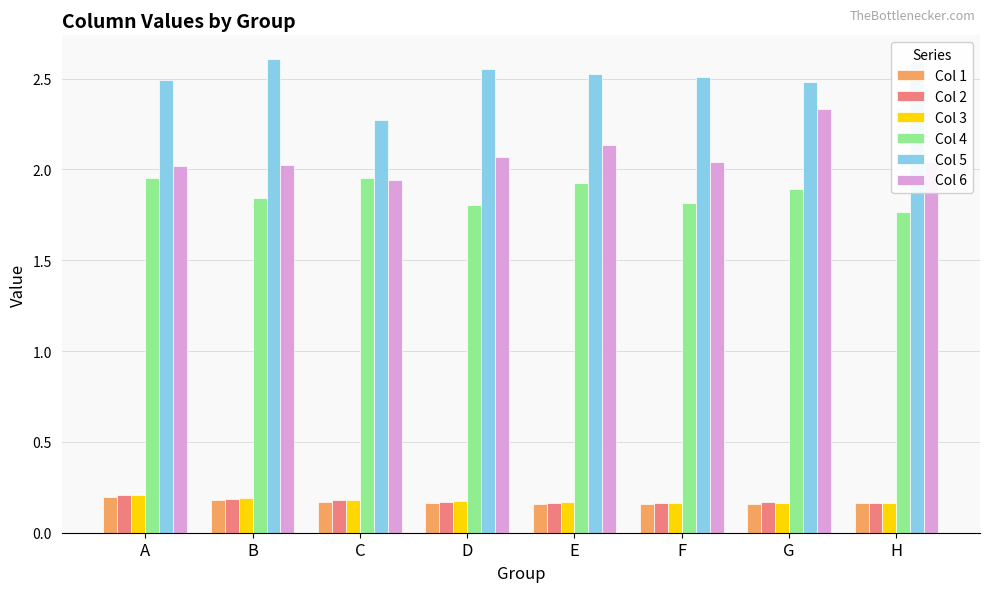

What is the sum of all Col 2 values?

1.4